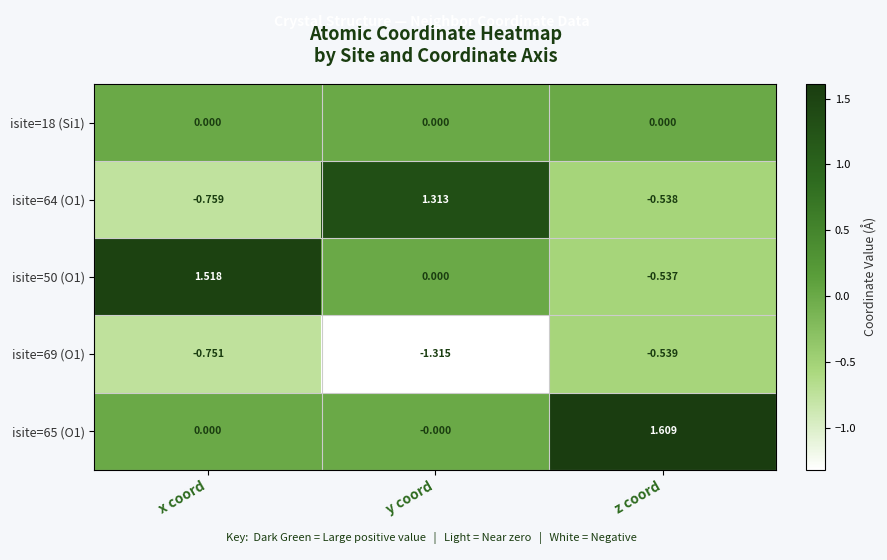

Where is isite=64 (O1) nearest to the value 0?

z coord